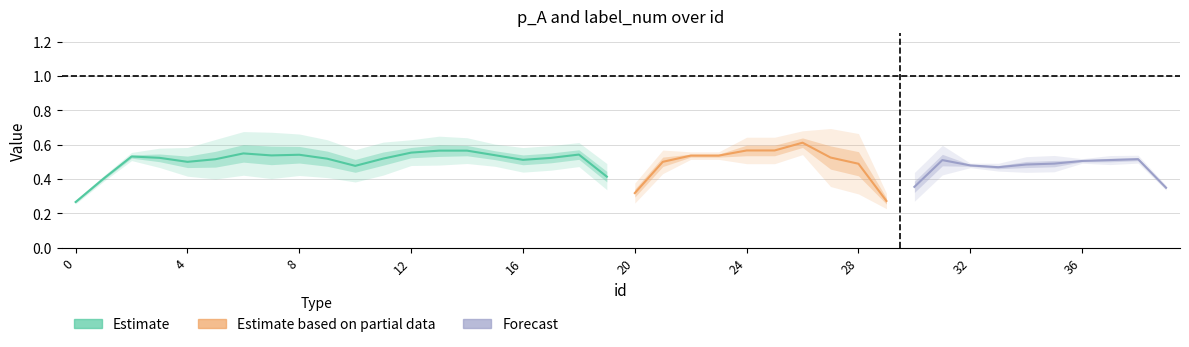

After their last crossing, which series has the higher values: label_num or p_A?

label_num